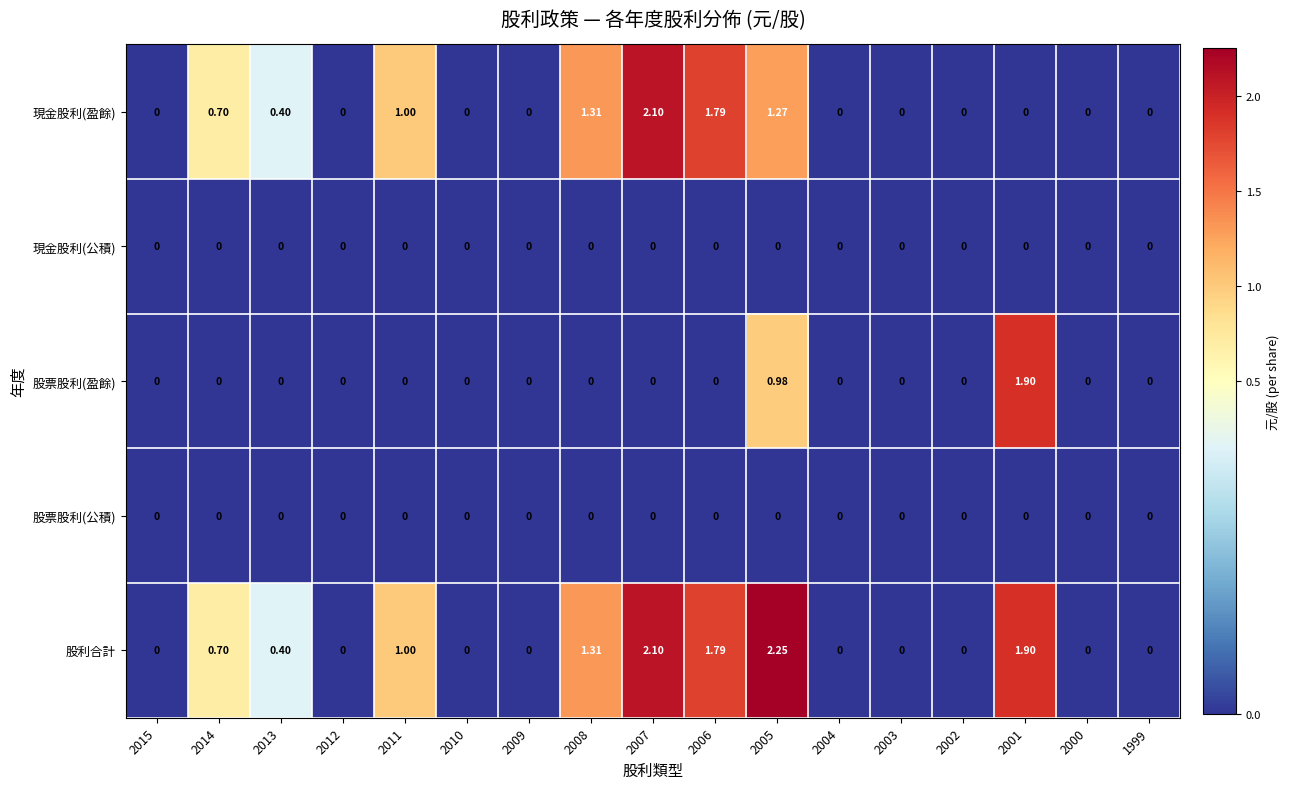

Count the number of data series in this chart.

5